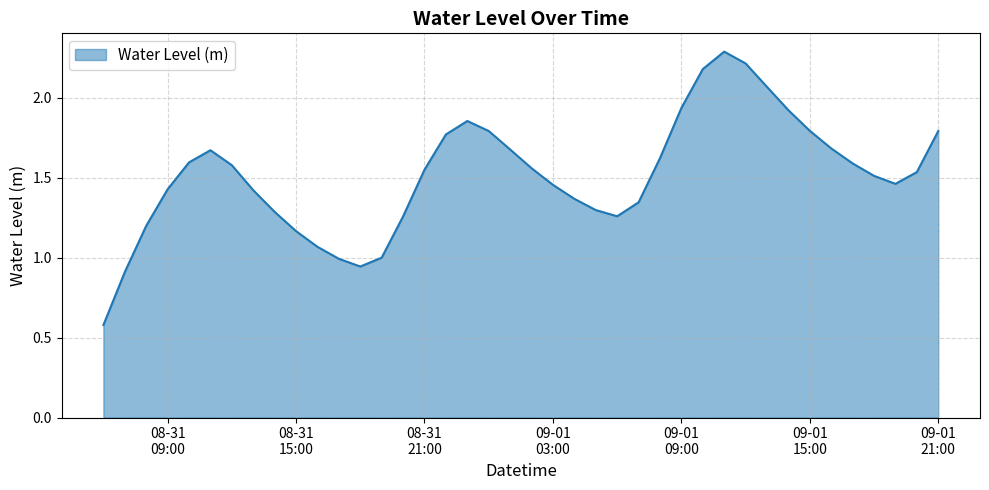

What is the smallest value displayed?

0.6